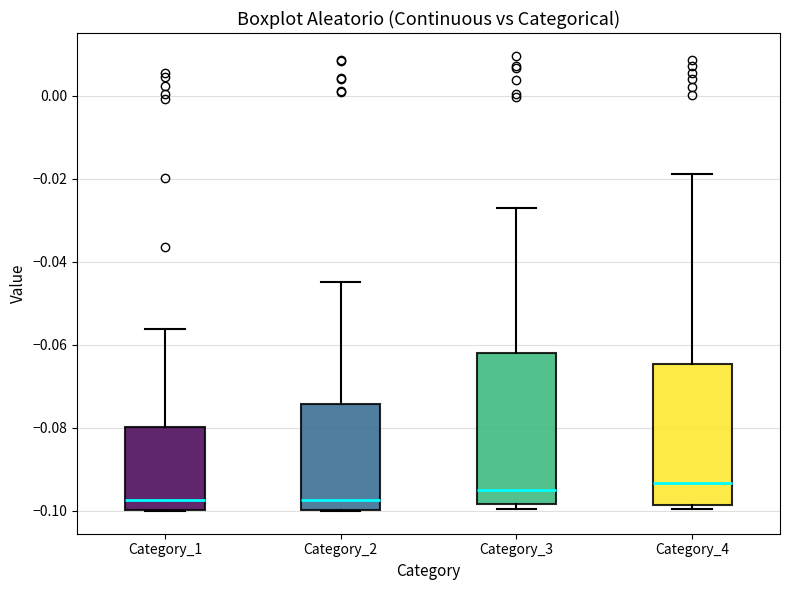

Where does the upper whisker of the box for Category_3 end on the y-axis? The values are not printed on the chart, so give them approximately, as read against the axis.

-0.026